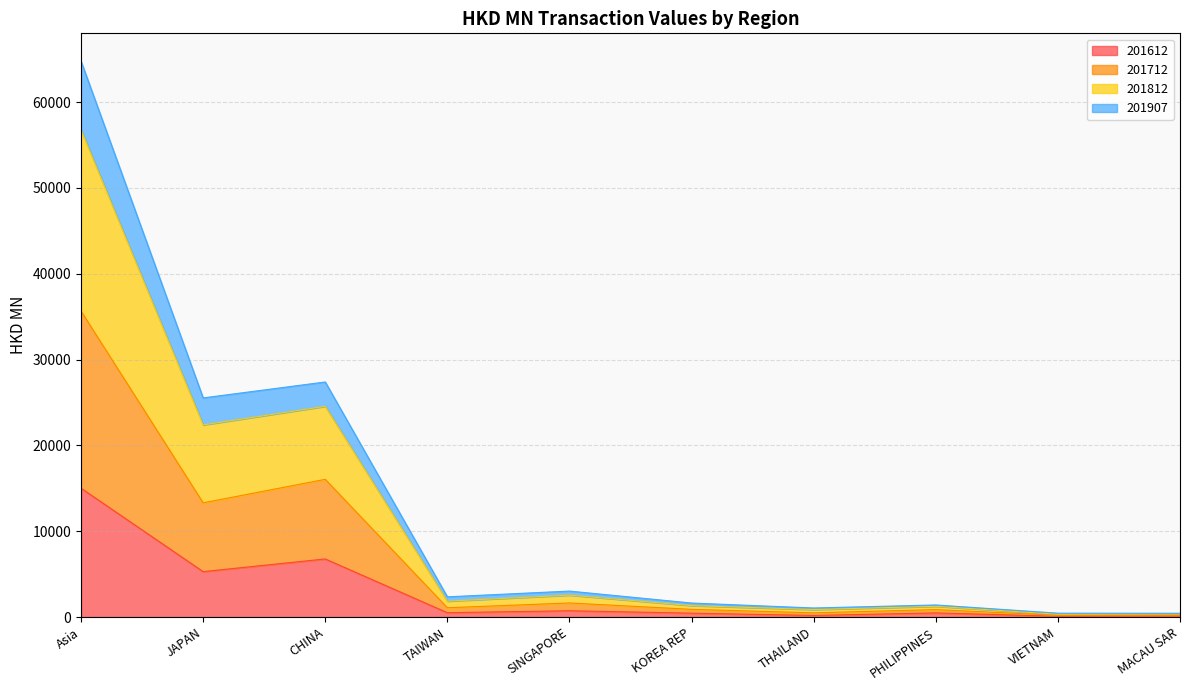

What are all the series names shown in the legend?

201612, 201712, 201812, 201907